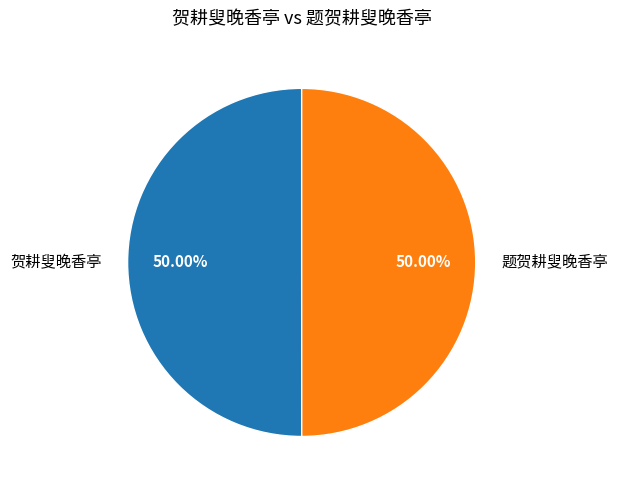

What is the ratio of the value at 贺耕叟晚香亭 to the value at 题贺耕叟晚香亭?

1.0